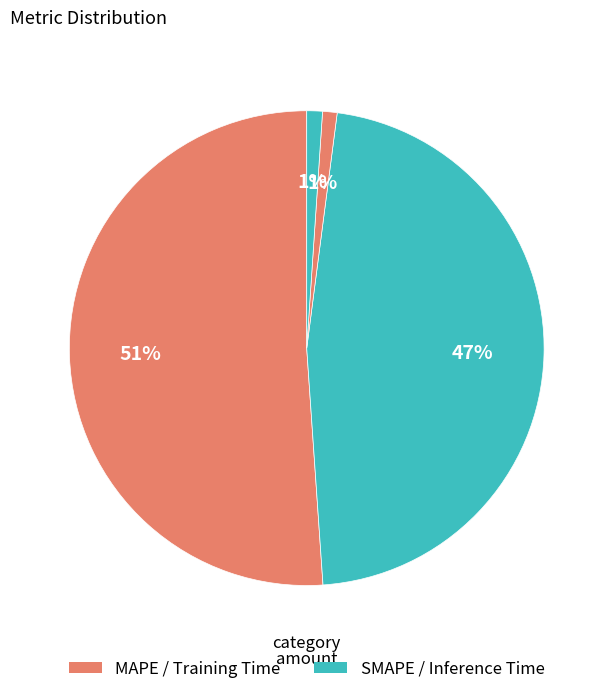

How many segments does this pie chart have?

4